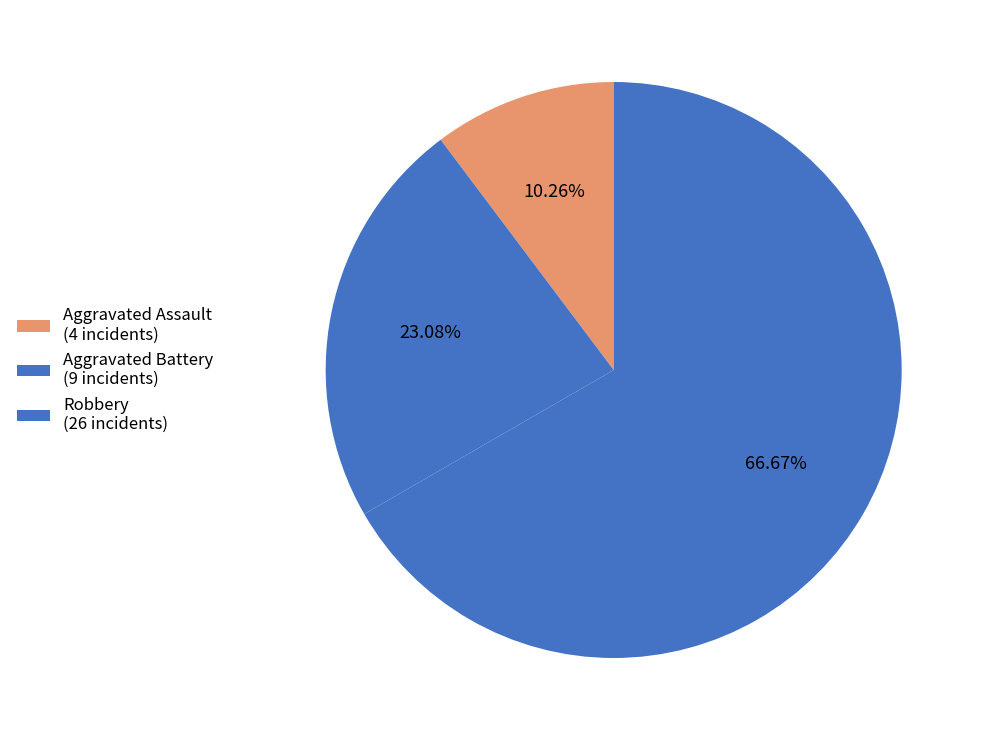

How many slices are in this pie chart?

3